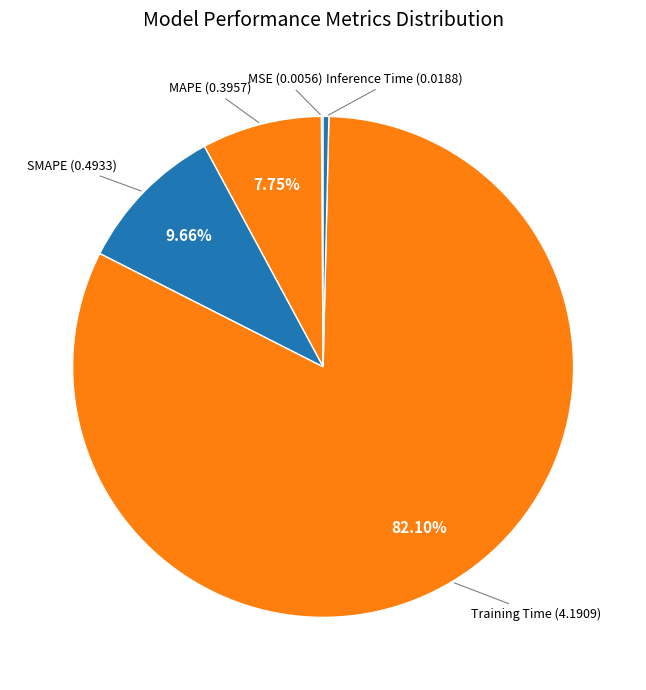

To the nearest percent, what is the combined percentage of SMAPE and MAPE?

17%